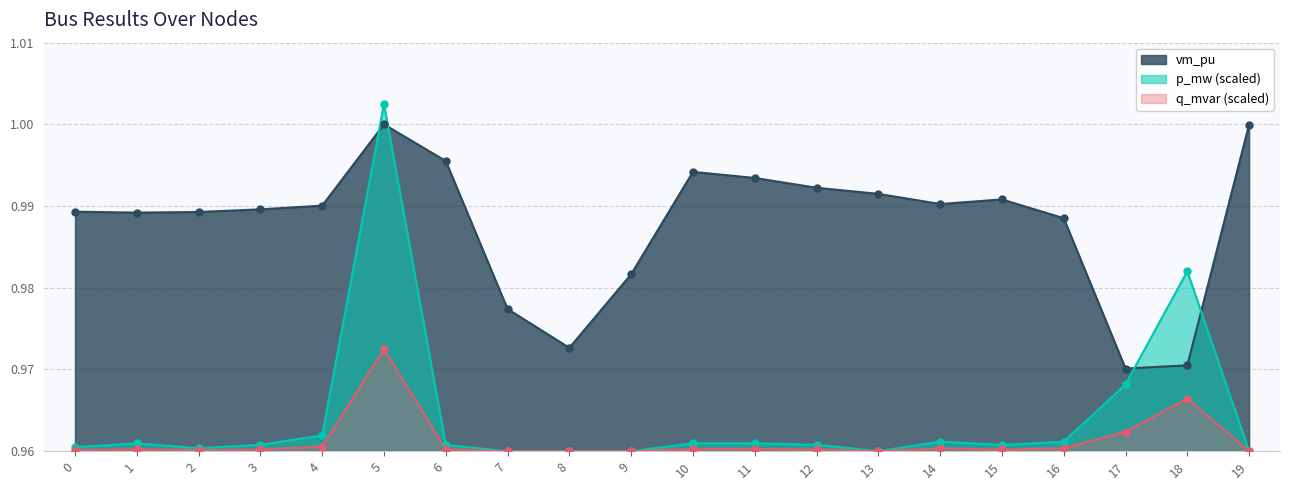

Which series contains the highest Y value?

p_mw